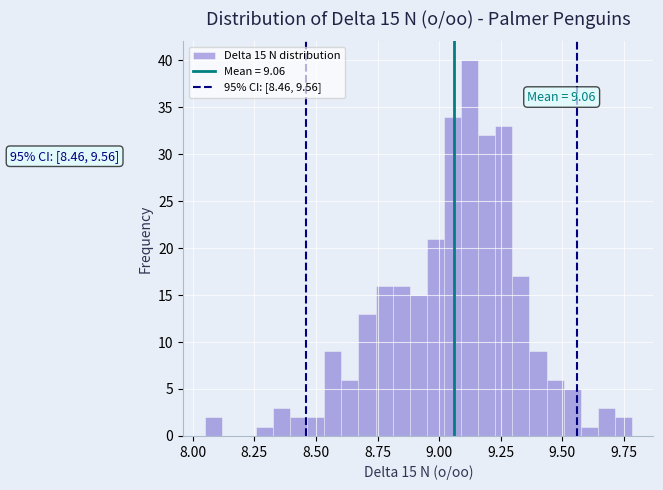

Read against the x-axis, roughly where is the centre of the tallest bar?

9.10